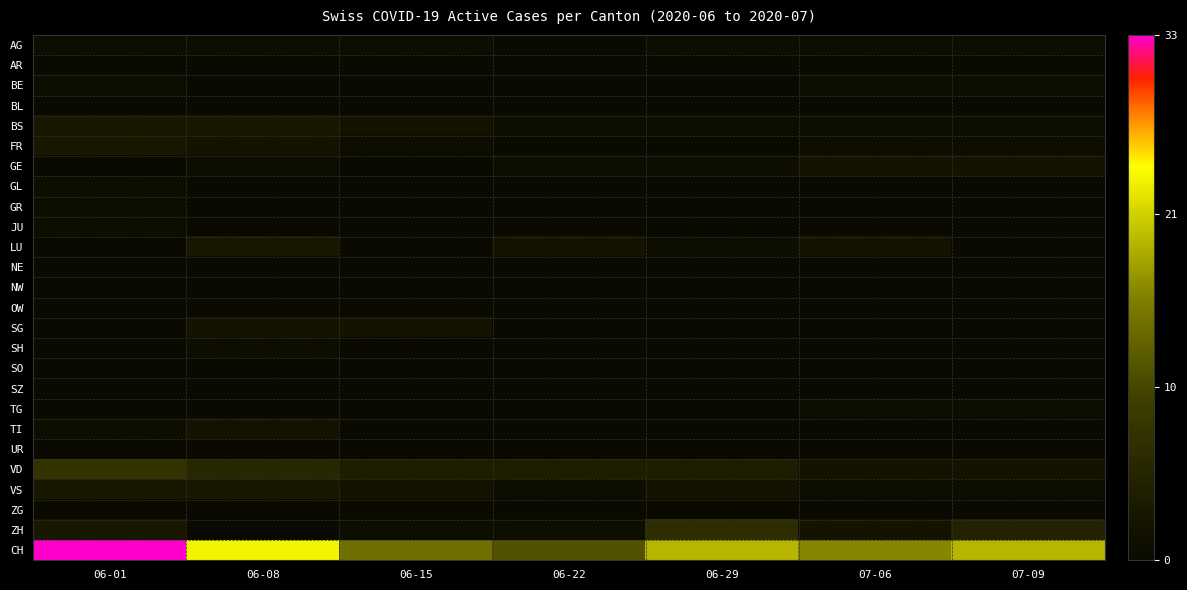

Reading left to right, transcribe all the data shown in this chart.

AG: 06-01=1	06-08=1	06-15=1	06-22=0	06-29=1	07-06=1	07-09=1
AR: 06-01=0	06-08=0	06-15=0	06-22=0	06-29=0	07-06=0	07-09=0
BE: 06-01=1	06-08=0	06-15=0	06-22=0	06-29=0	07-06=1	07-09=1
BL: 06-01=0	06-08=0	06-15=0	06-22=0	06-29=0	07-06=0	07-09=0
BS: 06-01=3	06-08=3	06-15=2	06-22=1	06-29=1	07-06=1	07-09=1
FR: 06-01=3	06-08=2	06-15=1	06-22=0	06-29=0	07-06=1	07-09=1
GE: 06-01=0	06-08=1	06-15=0	06-22=1	06-29=1	07-06=2	07-09=2
GL: 06-01=1	06-08=0	06-15=0	06-22=0	06-29=0	07-06=0	07-09=0
GR: 06-01=1	06-08=0	06-15=0	06-22=0	06-29=0	07-06=0	07-09=0
JU: 06-01=1	06-08=0	06-15=0	06-22=0	06-29=0	07-06=0	07-09=0
LU: 06-01=0	06-08=3	06-15=0	06-22=2	06-29=1	07-06=2	07-09=0
NE: 06-01=0	06-08=0	06-15=0	06-22=0	06-29=0	07-06=0	07-09=0
NW: 06-01=0	06-08=0	06-15=0	06-22=0	06-29=0	07-06=0	07-09=0
OW: 06-01=0	06-08=0	06-15=0	06-22=0	06-29=0	07-06=0	07-09=0
SG: 06-01=0	06-08=2	06-15=2	06-22=0	06-29=0	07-06=0	07-09=0
SH: 06-01=0	06-08=1	06-15=0	06-22=0	06-29=0	07-06=0	07-09=0
SO: 06-01=0	06-08=0	06-15=0	06-22=0	06-29=0	07-06=0	07-09=0
SZ: 06-01=0	06-08=0	06-15=0	06-22=0	06-29=0	07-06=0	07-09=0
TG: 06-01=0	06-08=0	06-15=0	06-22=0	06-29=0	07-06=1	07-09=1
TI: 06-01=1	06-08=2	06-15=0	06-22=0	06-29=0	07-06=0	07-09=0
UR: 06-01=0	06-08=0	06-15=0	06-22=0	06-29=0	07-06=0	07-09=0
VD: 06-01=8	06-08=6	06-15=4	06-22=4	06-29=4	07-06=2	07-09=2
VS: 06-01=3	06-08=3	06-15=2	06-22=1	06-29=2	07-06=1	07-09=1
ZG: 06-01=0	06-08=0	06-15=0	06-22=0	06-29=0	07-06=0	07-09=0
ZH: 06-01=3	06-08=0	06-15=1	06-22=1	06-29=7	07-06=2	07-09=5
CH: 06-01=33	06-08=24	06-15=15	06-22=12	06-29=20	07-06=17	07-09=20